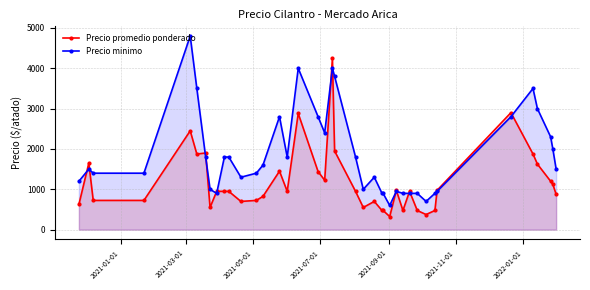

Which series has the largest total across all categories?

Precio minimo